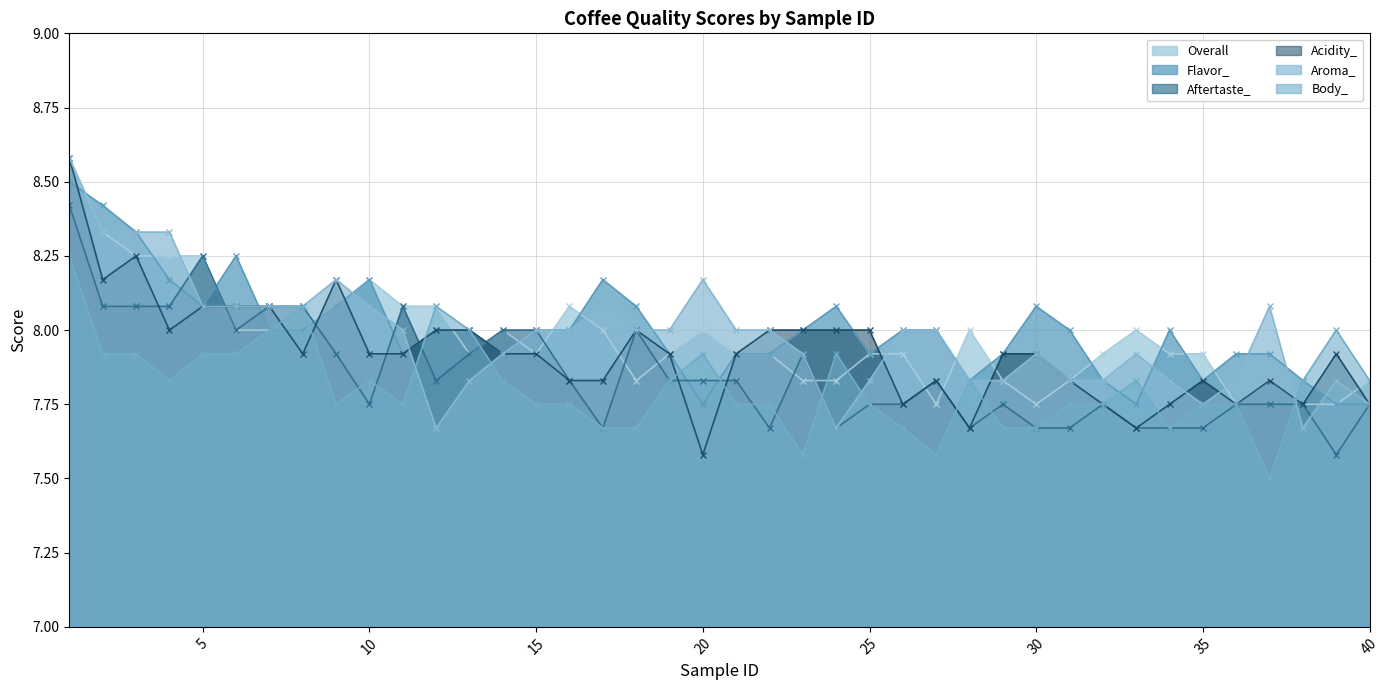

Reading left to right, list all the values displayed in this chart.

Overall: 8.6	8.3	8.2	8.2	8.2	8.0	8.0	8.0	8.1	8.2	8.1	8.1	7.9	8.0	7.9	8.1	8.0	7.8	7.9	8.0	7.9	7.9	7.8	7.8	7.9	7.9	7.8	8.0	7.8	7.8	7.8	7.9	8.0	7.9	7.9	7.8	7.8	7.8	7.8	7.8
Flavor_: 8.5	8.4	8.3	8.2	8.1	8.2	8.0	8.0	8.1	8.2	7.9	8.0	8.0	7.9	8.0	8.0	8.2	8.1	7.9	7.8	7.9	7.9	8.0	8.1	7.9	8.0	8.0	7.8	7.9	8.1	8.0	7.8	7.8	8.0	7.8	7.9	7.9	7.8	7.8	7.8
Aftertaste_: 8.4	8.1	8.1	8.1	8.2	8.0	8.1	8.1	7.9	7.8	8.1	7.8	7.9	8.0	8.0	7.8	7.7	8.0	7.8	7.8	7.8	7.7	7.9	7.7	7.8	7.8	7.8	7.7	7.8	7.7	7.7	7.8	7.7	7.7	7.7	7.8	7.8	7.8	7.6	7.8
Acidity_: 8.6	8.2	8.2	8.0	8.1	8.1	8.1	7.9	8.2	7.9	7.9	8.0	8.0	7.9	7.9	7.8	7.8	8.0	7.9	7.6	7.9	8.0	8.0	8.0	8.0	7.8	7.8	7.7	7.9	7.9	7.8	7.8	7.7	7.8	7.8	7.8	7.8	7.8	7.9	7.8
Aroma_: 8.6	8.3	8.3	8.3	8.1	8.1	8.1	8.1	8.2	8.1	8.0	7.7	7.8	7.9	8.0	8.0	8.1	8.0	8.0	8.2	8.0	8.0	7.9	7.7	7.8	8.0	8.0	7.8	7.8	7.9	7.8	7.8	7.9	7.8	7.8	7.8	8.1	7.7	7.8	7.8
Body_: 8.2	7.9	7.9	7.8	7.9	7.9	8.0	8.1	7.8	7.8	7.8	8.1	8.0	7.8	7.8	7.8	7.7	7.7	7.8	7.9	7.8	7.8	7.6	7.9	7.8	7.7	7.6	7.8	7.7	7.7	7.8	7.8	7.8	7.7	7.8	7.8	7.5	7.8	8.0	7.8